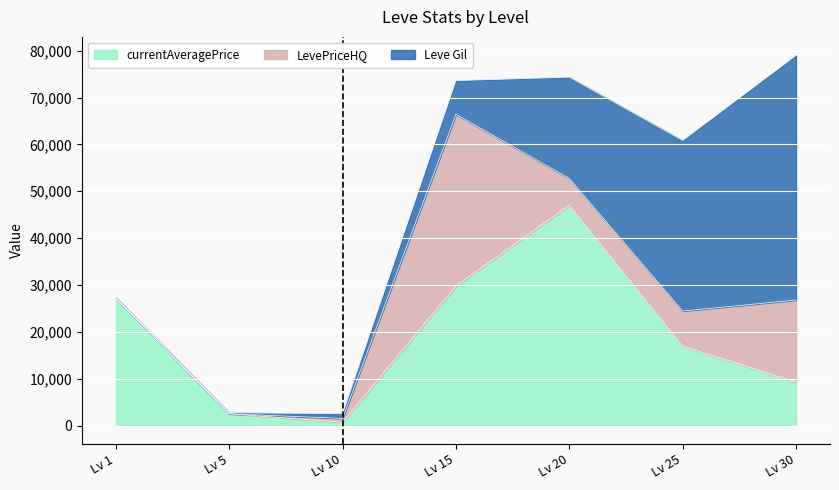

Which category has the highest value in the Leve Gil series?

30